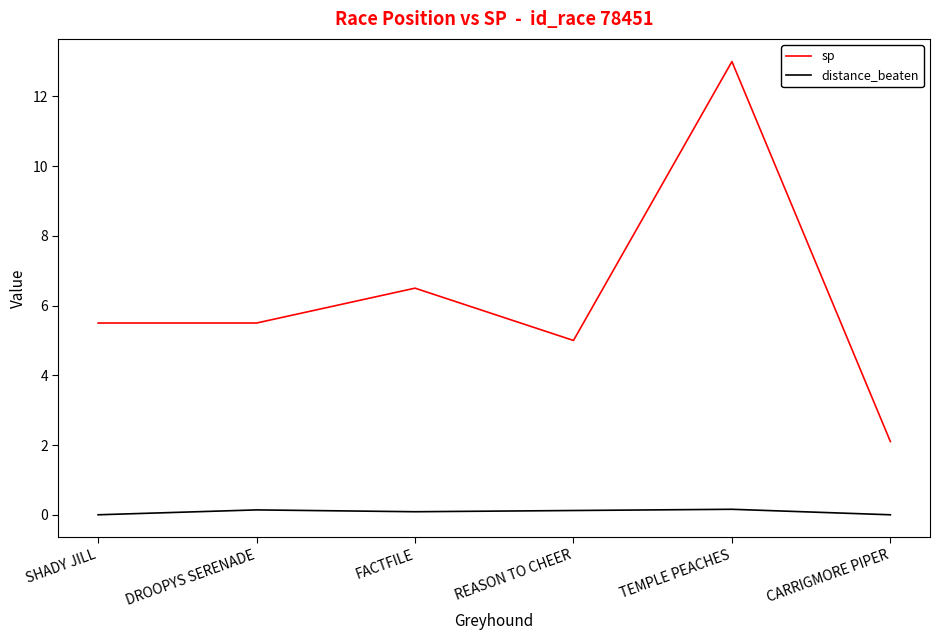

List the series in order of their peak value, highest first.

sp, distance_beaten